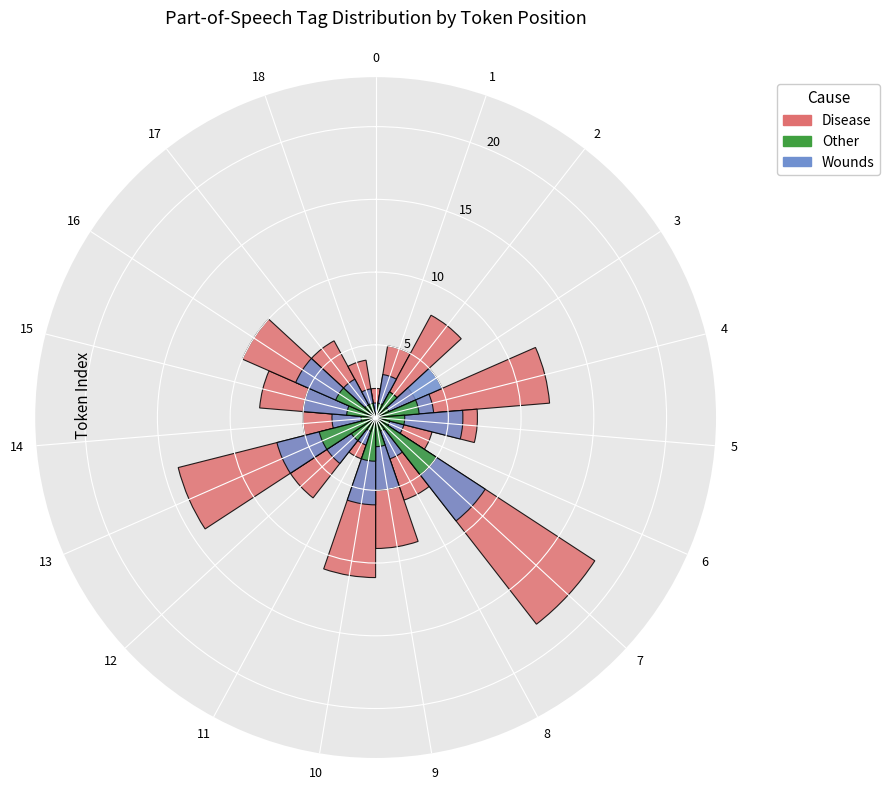

At which category does the chart reach its peak across all series?

7